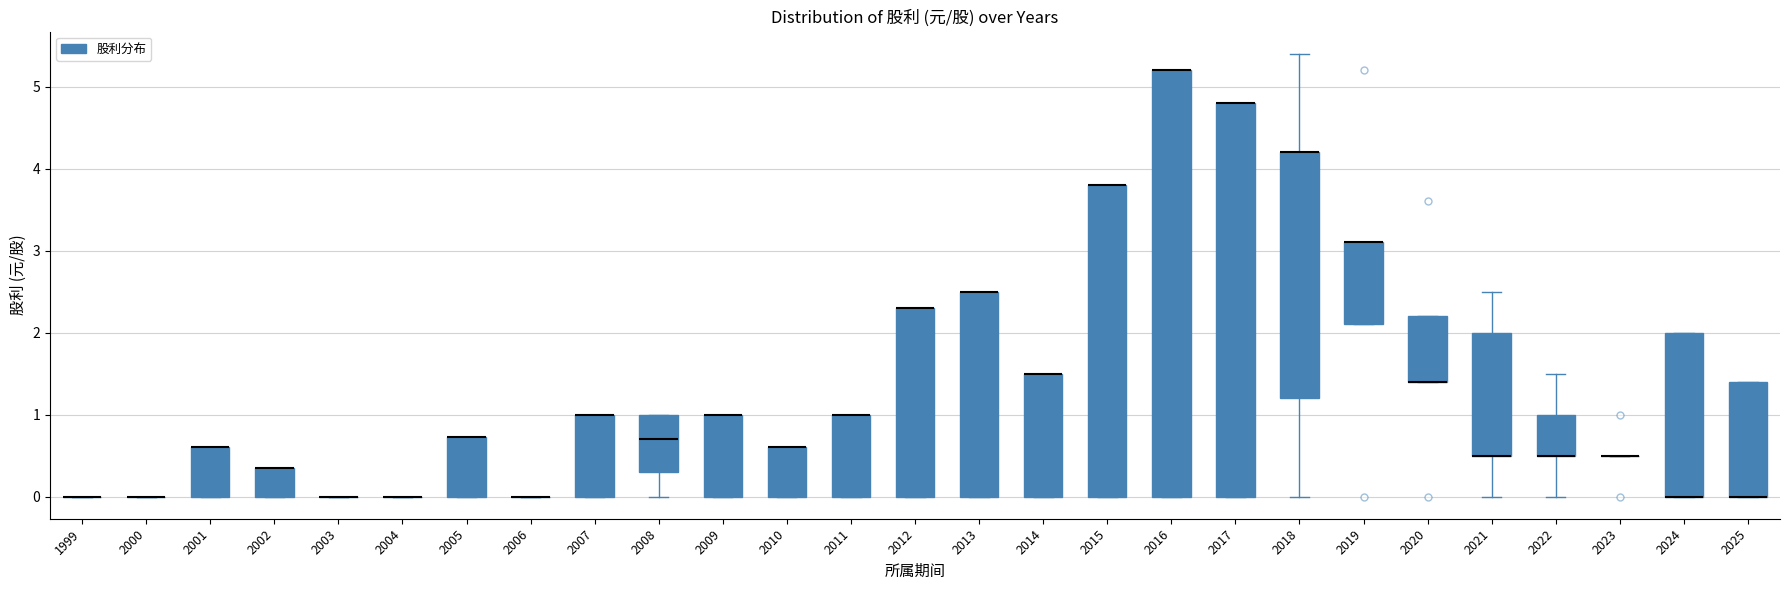

Reading left to right, transcribe this box plot: for each box, give where its median line is, the range the box spans, and where its two whiskers end, as read against the y-axis. The values are not printed on the chart, so give them approximately, as read against the axis.

1999: box collapsed to a line at 0.0, whiskers 0.0 to 0.0
2000: box collapsed to a line at 0.0, whiskers 0.0 to 0.0
2001: median 0.6 (drawn on the box's upper edge), box 0.0 to 0.6, whiskers 0.0 to 0.6
2002: median 0.4 (drawn on the box's upper edge), box 0.0 to 0.4, whiskers 0.0 to 0.4
2003: box collapsed to a line at 0.0, whiskers 0.0 to 0.0
2004: box collapsed to a line at 0.0, whiskers 0.0 to 0.0
2005: median 0.7 (drawn on the box's upper edge), box 0.0 to 0.7, whiskers 0.0 to 0.7
2006: box collapsed to a line at 0.0, whiskers 0.0 to 0.0
2007: median 1.0 (drawn on the box's upper edge), box 0.0 to 1.0, whiskers 0.0 to 1.0
2008: median 0.7, box 0.3 to 1.0, whiskers 0.0 to 1.0
2009: median 1.0 (drawn on the box's upper edge), box 0.0 to 1.0, whiskers 0.0 to 1.0
2010: median 0.6 (drawn on the box's upper edge), box 0.0 to 0.6, whiskers 0.0 to 0.6
2011: median 1.0 (drawn on the box's upper edge), box 0.0 to 1.0, whiskers 0.0 to 1.0
2012: median 2.3 (drawn on the box's upper edge), box 0.0 to 2.3, whiskers 0.0 to 2.3
2013: median 2.5 (drawn on the box's upper edge), box 0.0 to 2.5, whiskers 0.0 to 2.5
2014: median 1.5 (drawn on the box's upper edge), box 0.0 to 1.5, whiskers 0.0 to 1.5
2015: median 3.8 (drawn on the box's upper edge), box 0.0 to 3.8, whiskers 0.0 to 3.8
2016: median 5.2 (drawn on the box's upper edge), box 0.0 to 5.2, whiskers 0.0 to 5.2
2017: median 4.8 (drawn on the box's upper edge), box 0.0 to 4.8, whiskers 0.0 to 4.8
2018: median 4.2 (drawn on the box's upper edge), box 1.2 to 4.2, whiskers 0.0 to 5.4
2019: median 3.1 (drawn on the box's upper edge), box 2.1 to 3.1, whiskers 2.1 to 3.1
2020: median 1.4 (drawn on the box's lower edge), box 1.4 to 2.2, whiskers 1.4 to 2.2
2021: median 0.5 (drawn on the box's lower edge), box 0.5 to 2.0, whiskers 0.0 to 2.5
2022: median 0.5 (drawn on the box's lower edge), box 0.5 to 1.0, whiskers 0.0 to 1.5
2023: box collapsed to a line at 0.5, whiskers 0.5 to 0.5
2024: median 0.0 (drawn on the box's lower edge), box 0.0 to 2.0, whiskers 0.0 to 2.0
2025: median 0.0 (drawn on the box's lower edge), box 0.0 to 1.4, whiskers 0.0 to 1.4